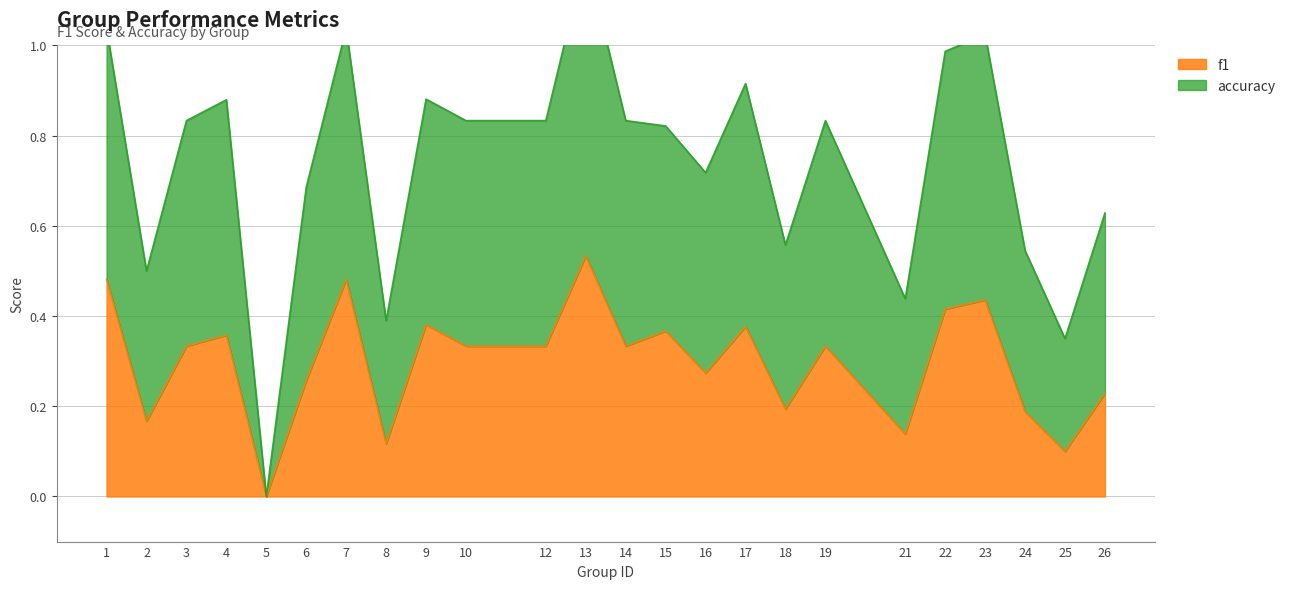

At which label does f1 reach its peak?

13